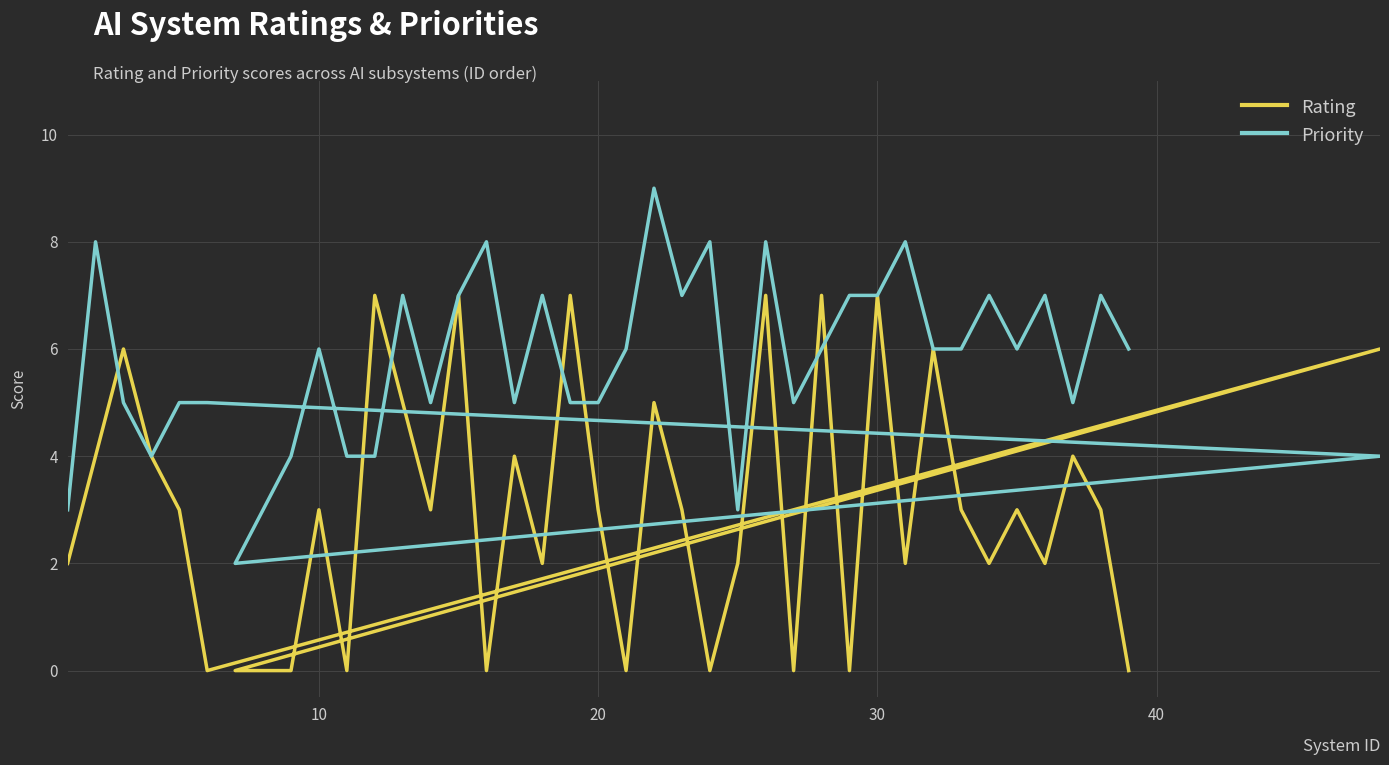

What are all the series names shown in the legend?

Rating, Priority